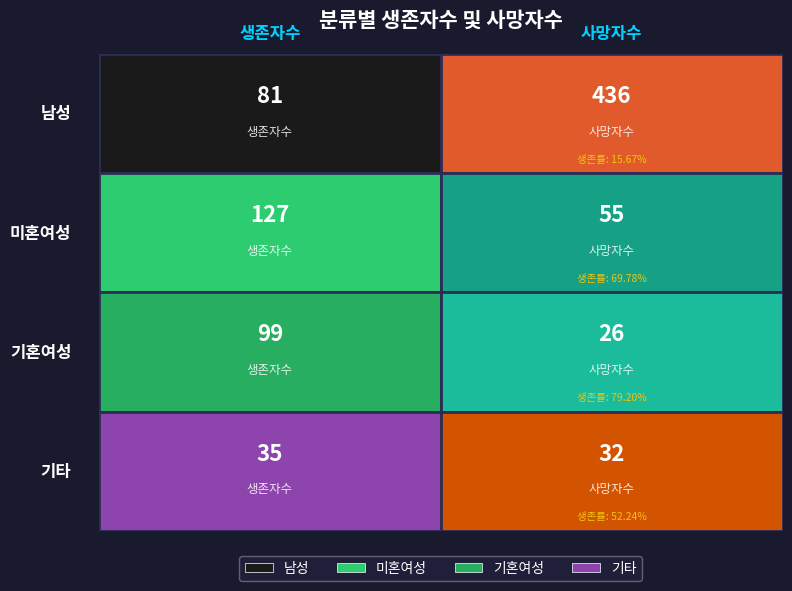

Where is 남성 nearest to the value 258?

생존자수